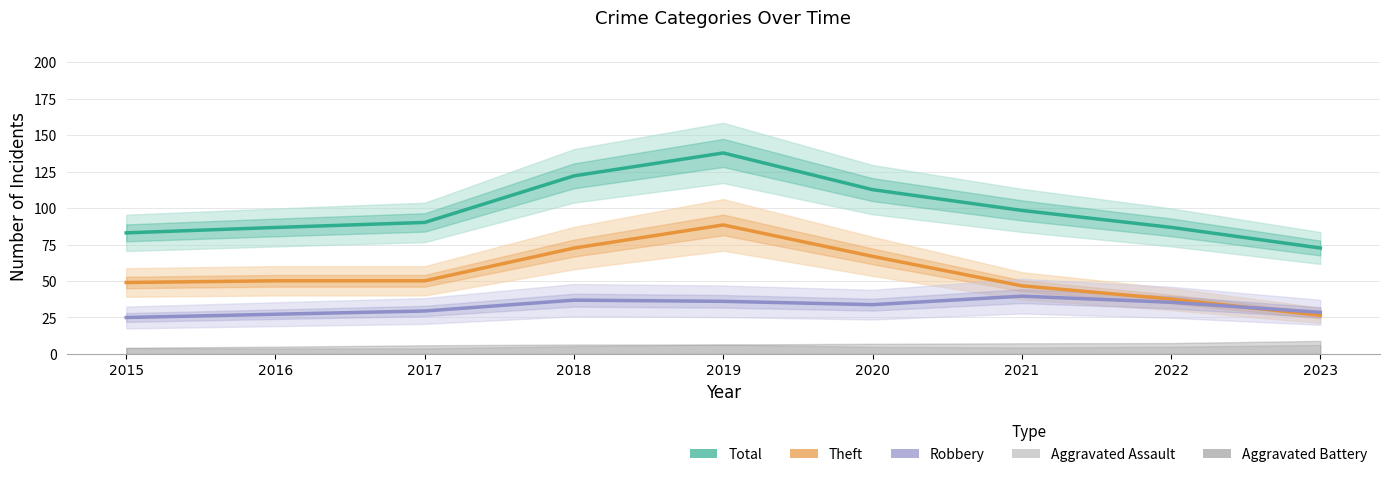

True or false: Robbery and Total cross at least once.

False